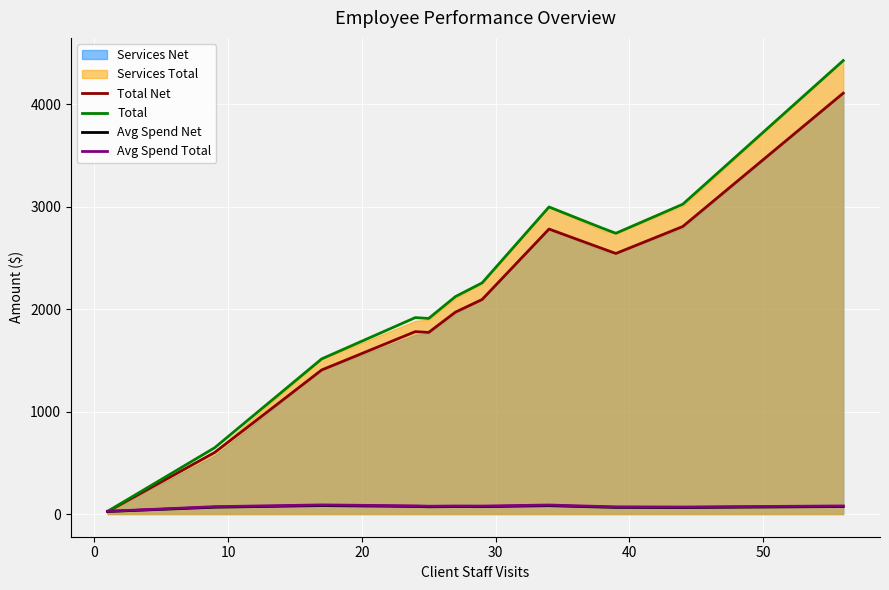

What is the maximum value for Total?

4425.1